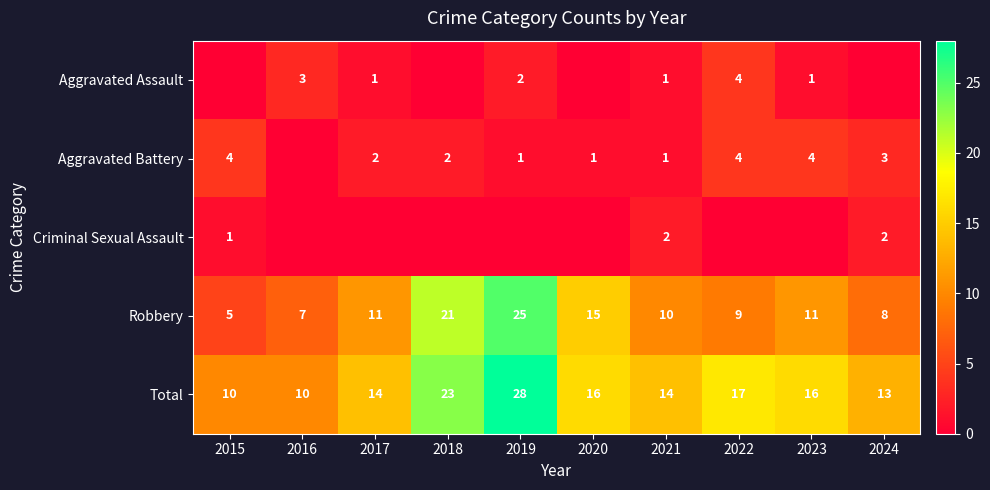

What is the difference between the second highest and minimum values in the Total series?

13